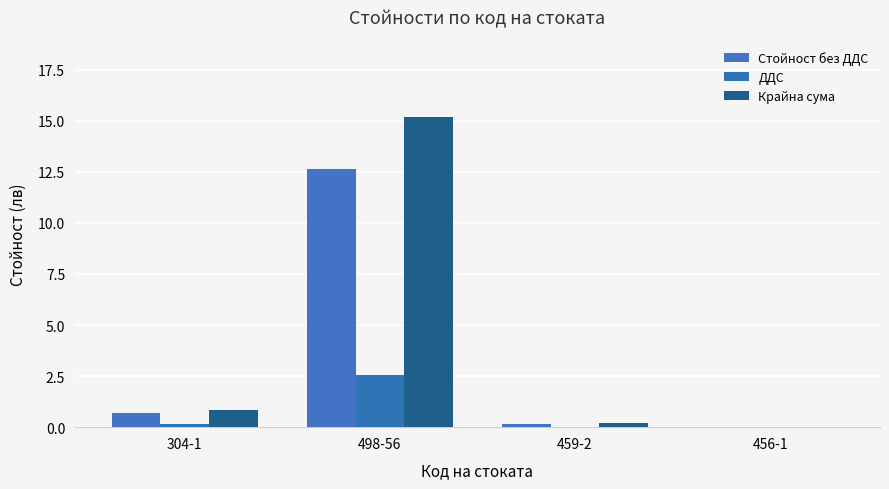

Which series changed the most between 498-56 and 456-1?

Крайна сума